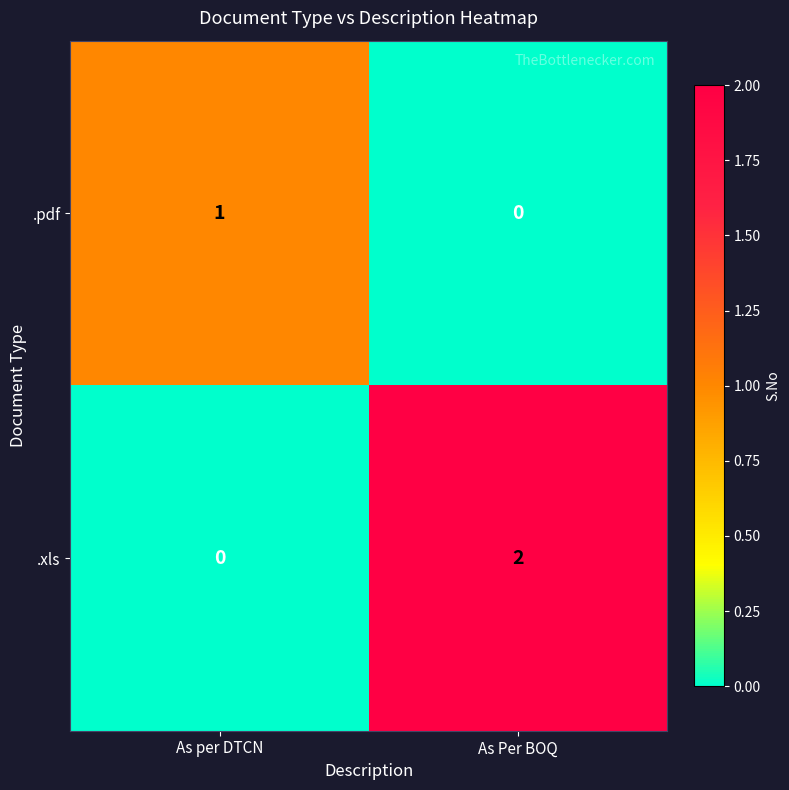

Where is .pdf nearest to the value 0?

As Per BOQ